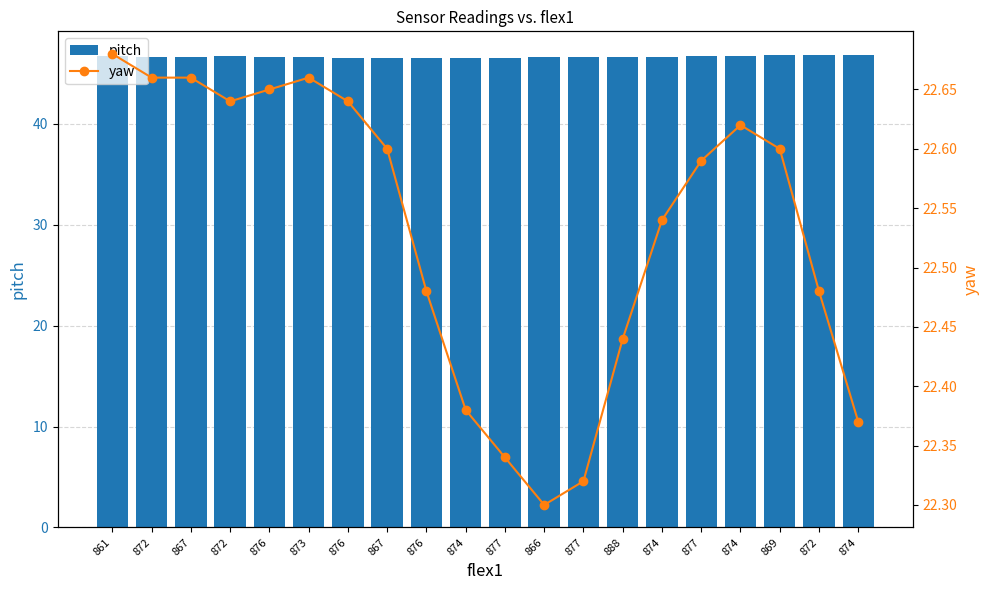

What is the smallest value displayed?

22.3